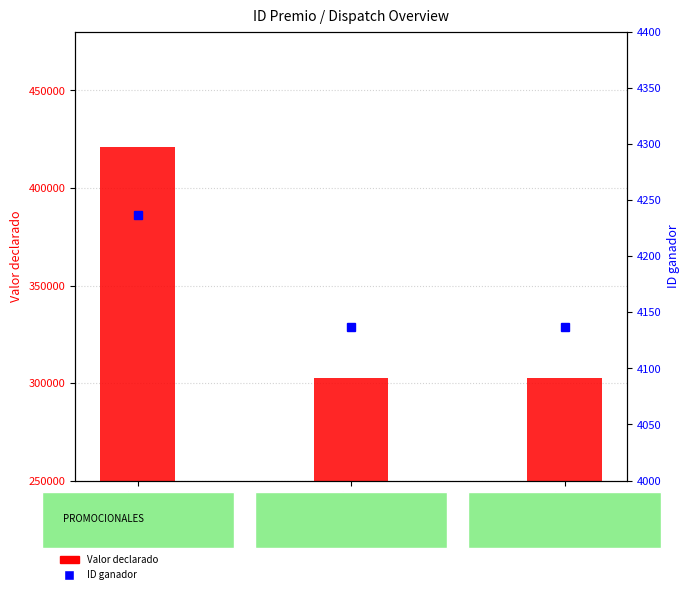

What is the highest value of the Valor declarado series?

421200